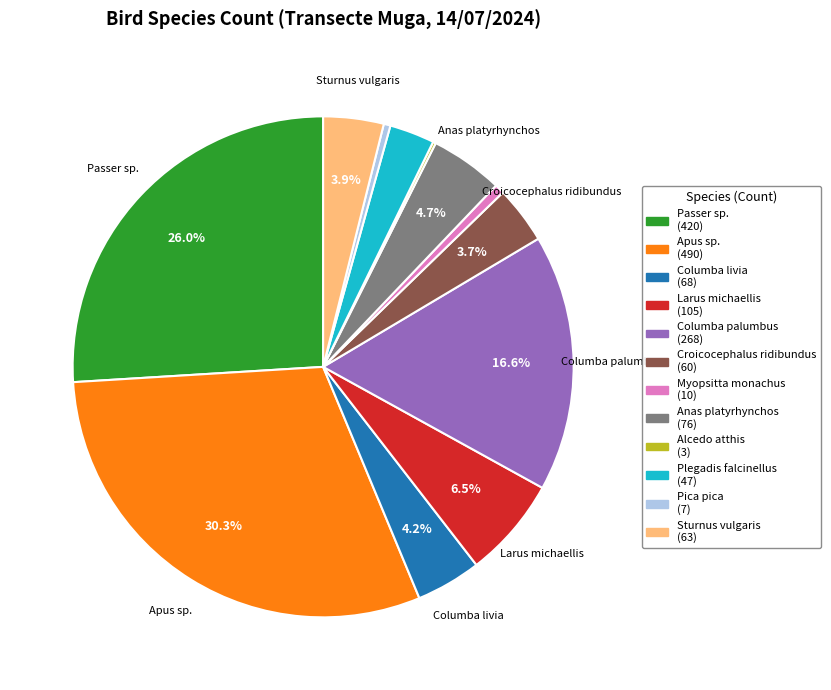

Is there a majority slice in this chart?

No